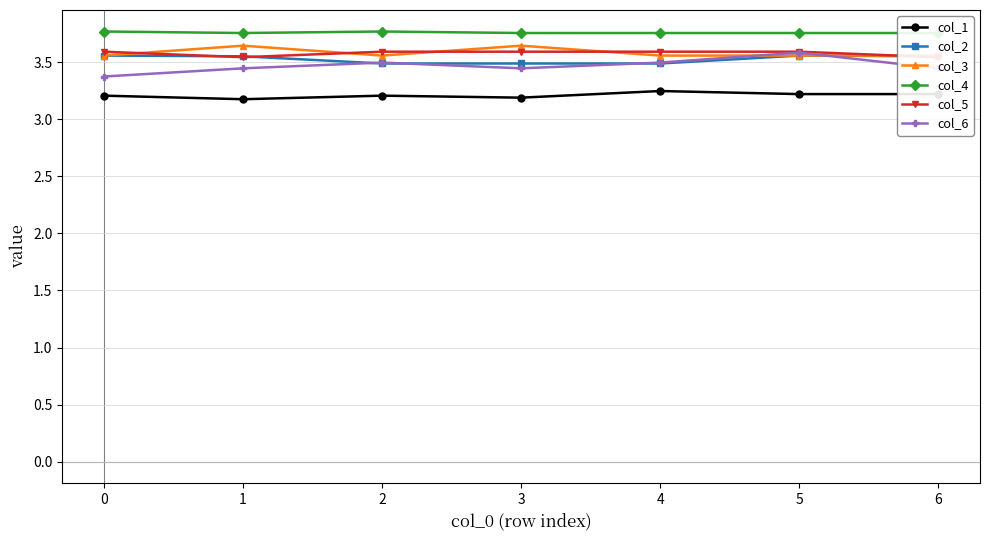

How many col_2 values are between 3 and 4?

7